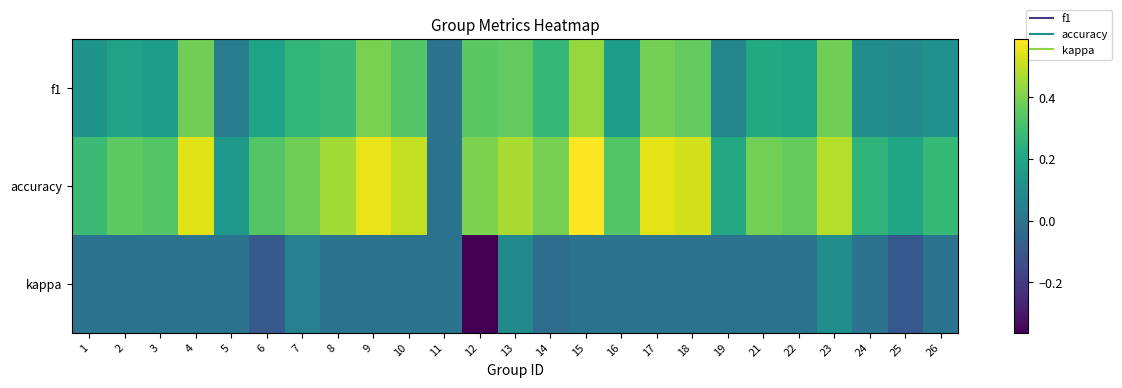

Reading left to right, extract all data points from this chart.

f1: 1=0.1	2=0.2	3=0.2	4=0.4	5=0.0	6=0.2	7=0.3	8=0.3	9=0.4	10=0.3	11=0.0	12=0.3	13=0.4	14=0.3	15=0.4	16=0.2	17=0.4	18=0.4	19=0.1	21=0.2	22=0.2	23=0.4	24=0.1	25=0.1	26=0.1
accuracy: 1=0.3	2=0.4	3=0.3	4=0.5	5=0.1	6=0.3	7=0.4	8=0.5	9=0.6	10=0.5	11=0.0	12=0.4	13=0.5	14=0.4	15=0.6	16=0.3	17=0.6	18=0.5	19=0.2	21=0.4	22=0.4	23=0.5	24=0.3	25=0.2	26=0.3
kappa: 1=0.0	2=0.0	3=0.0	4=0.0	5=0.0	6=-0.1	7=0.0	8=0.0	9=0.0	10=0.0	11=0.0	12=-0.4	13=0.1	14=-0.0	15=0.0	16=0.0	17=0.0	18=0.0	19=0.0	21=0.0	22=0.0	23=0.1	24=0.0	25=-0.1	26=0.0